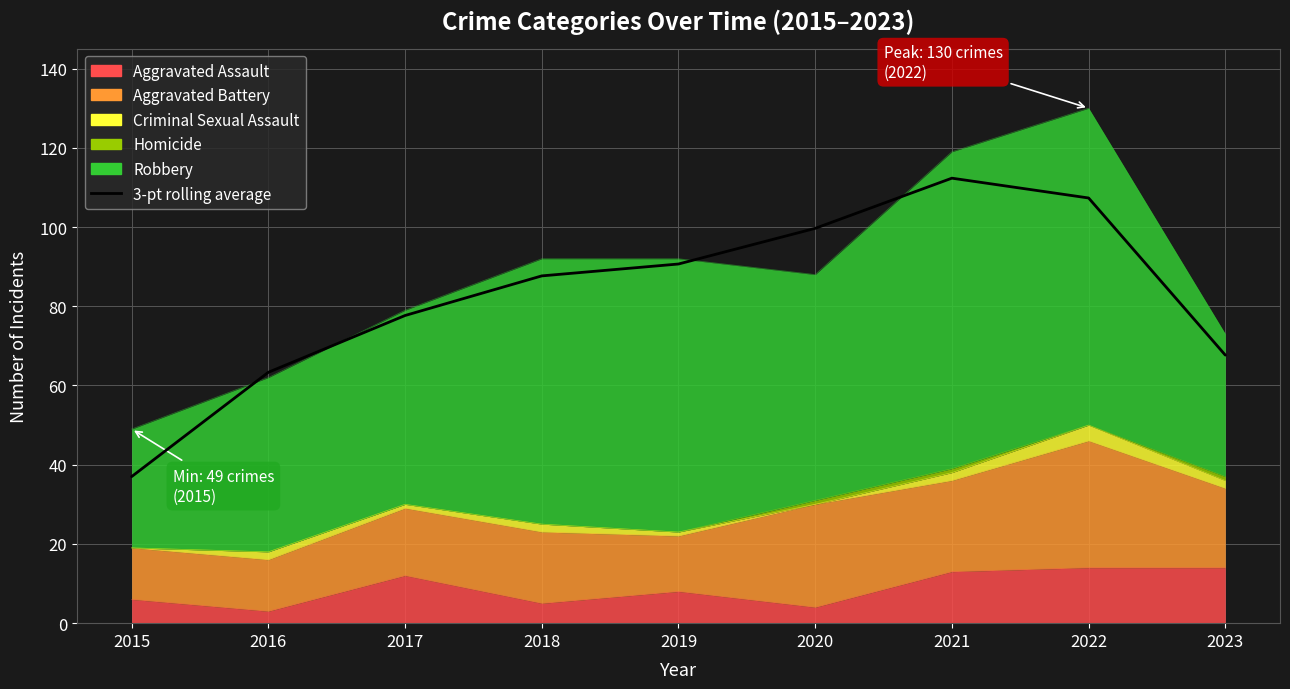

What is the approximate value at 2017?

77.7